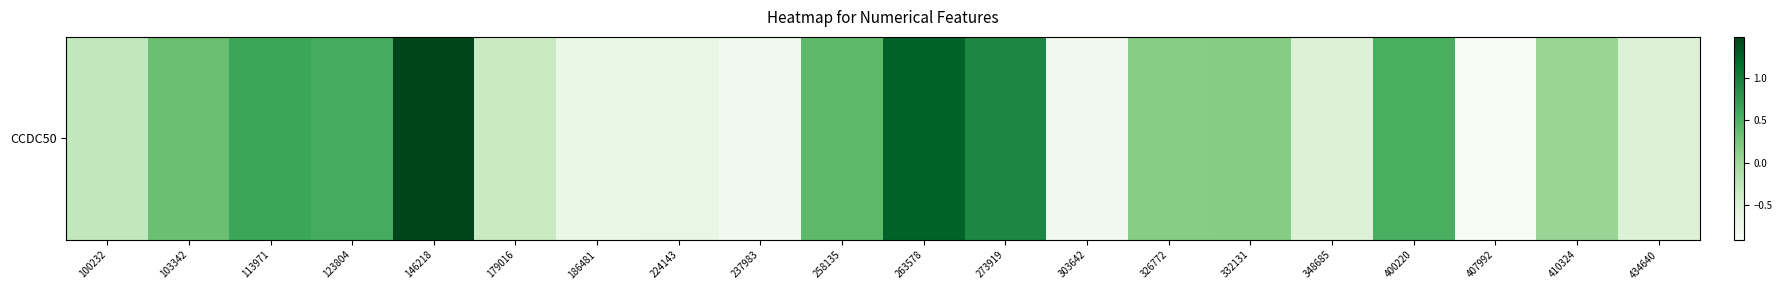

The value at 186481 is -0.7. True or false?

True